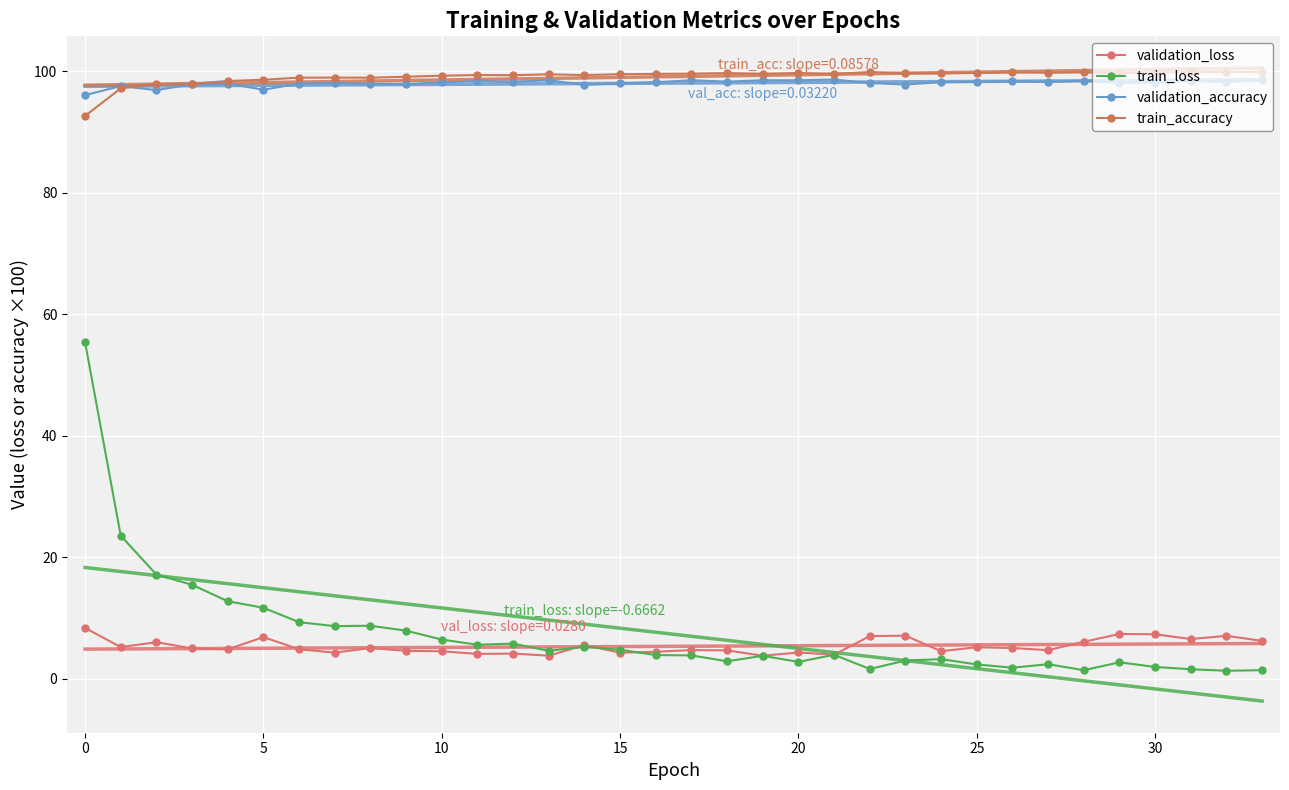

What is the spread (max minus min) of values at 12?

95.2